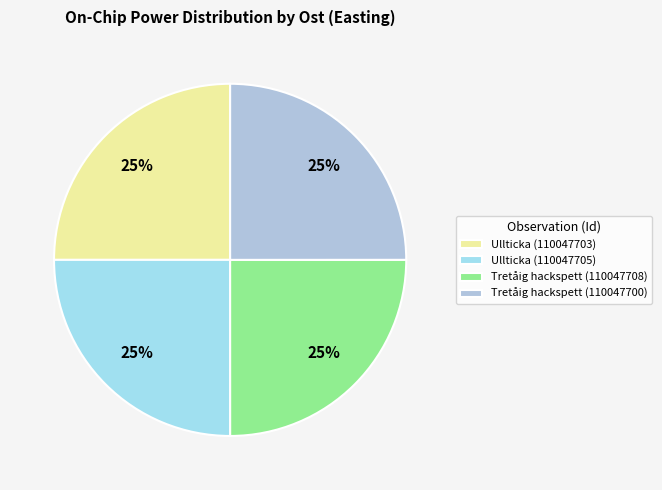

To the nearest percent, what portion does Ullticka (110047705) represent?

25%